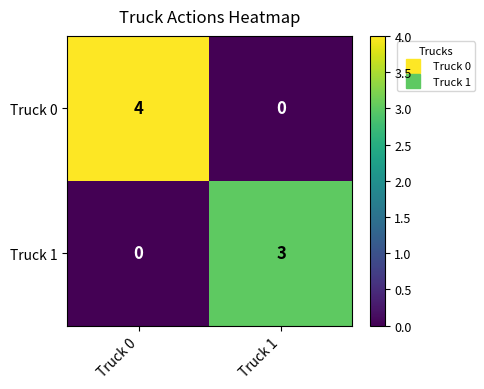

Which category has the highest value across all series?

Truck 0